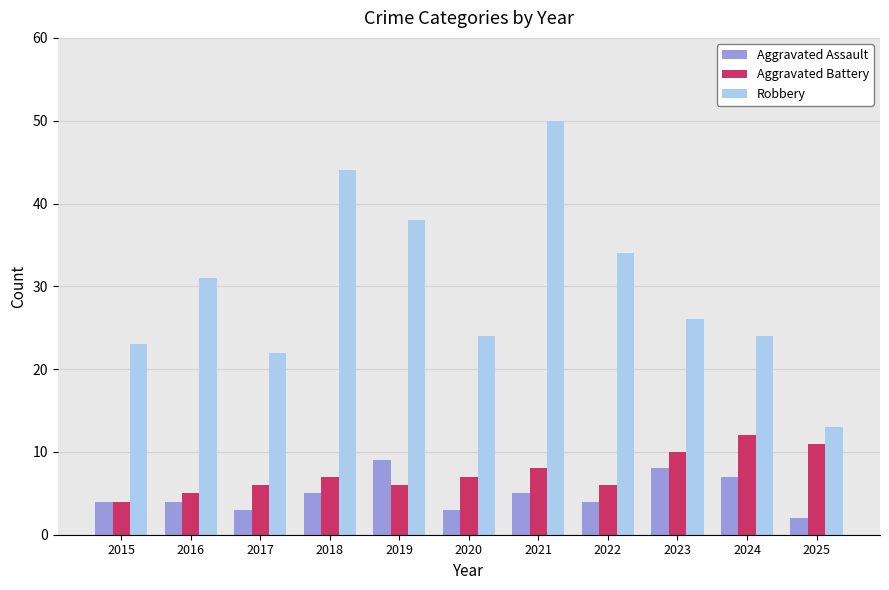

What is the approximate value of Robbery at 2017?

22